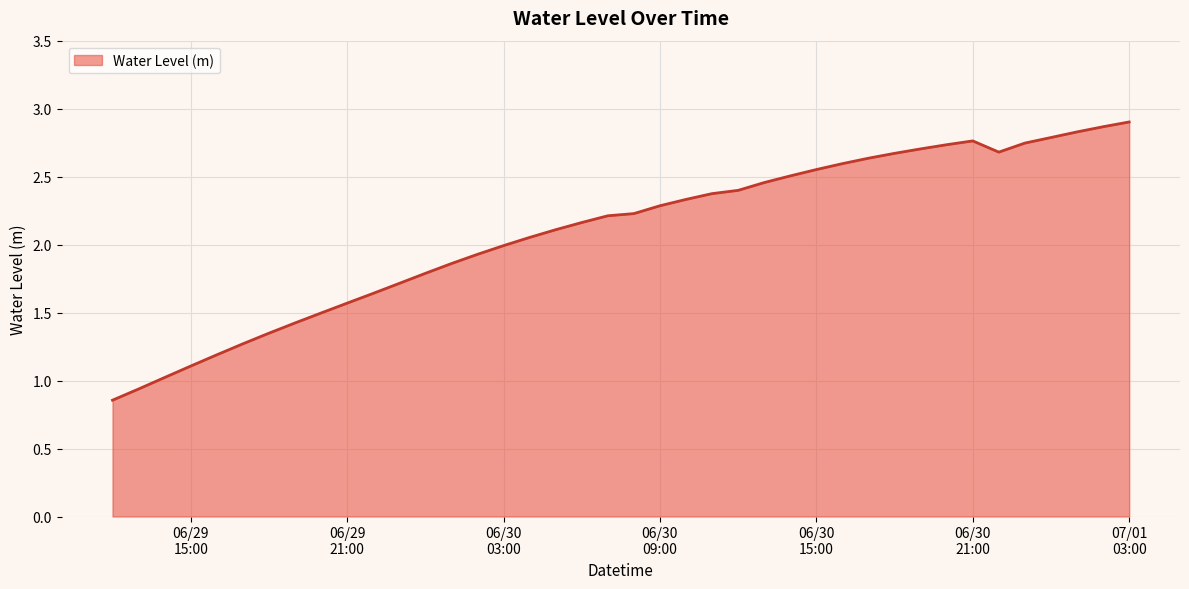

What is the greatest value displayed?

2.9